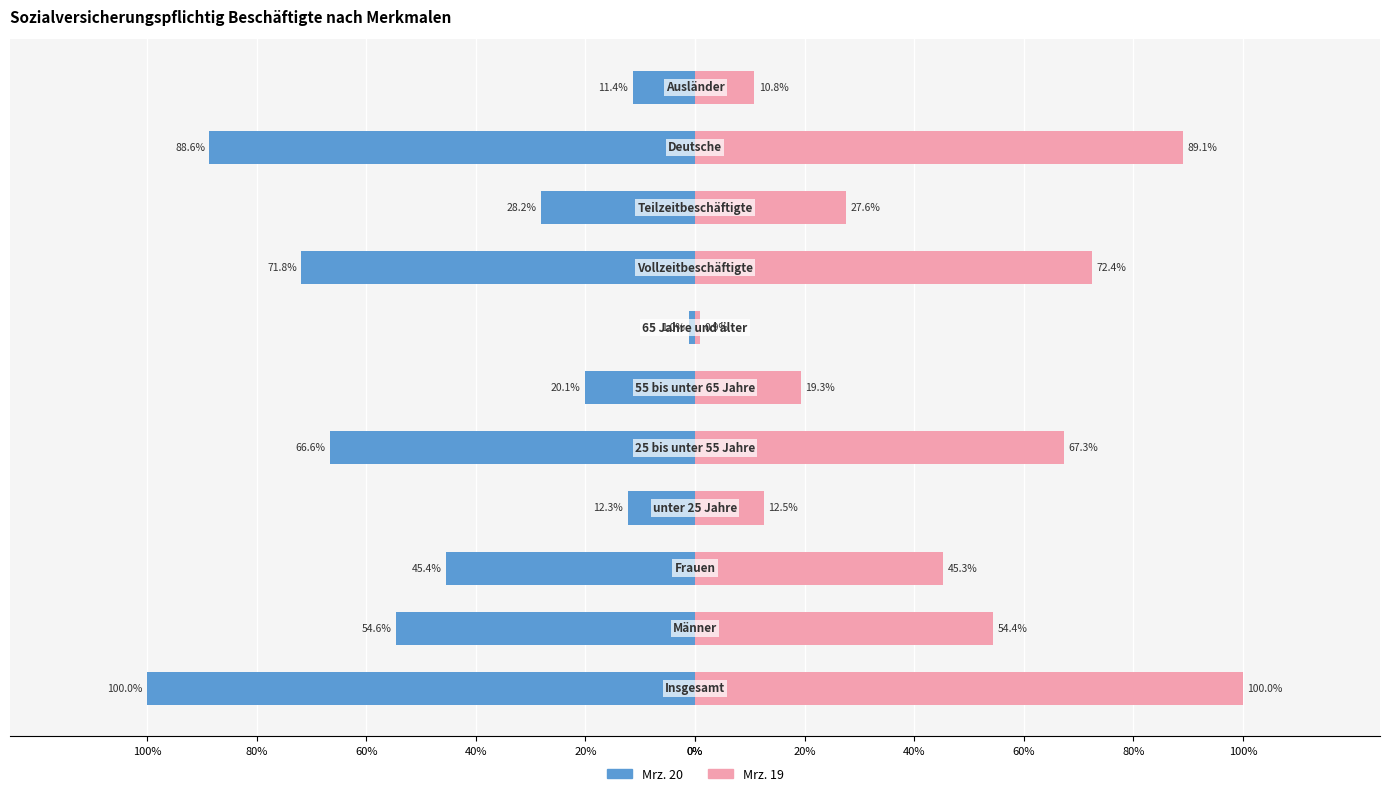

Which has a higher value, 0% or 20%?

20%